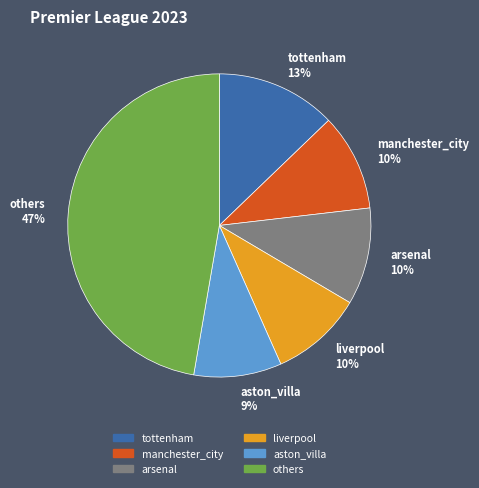

Which slice is the largest?

others